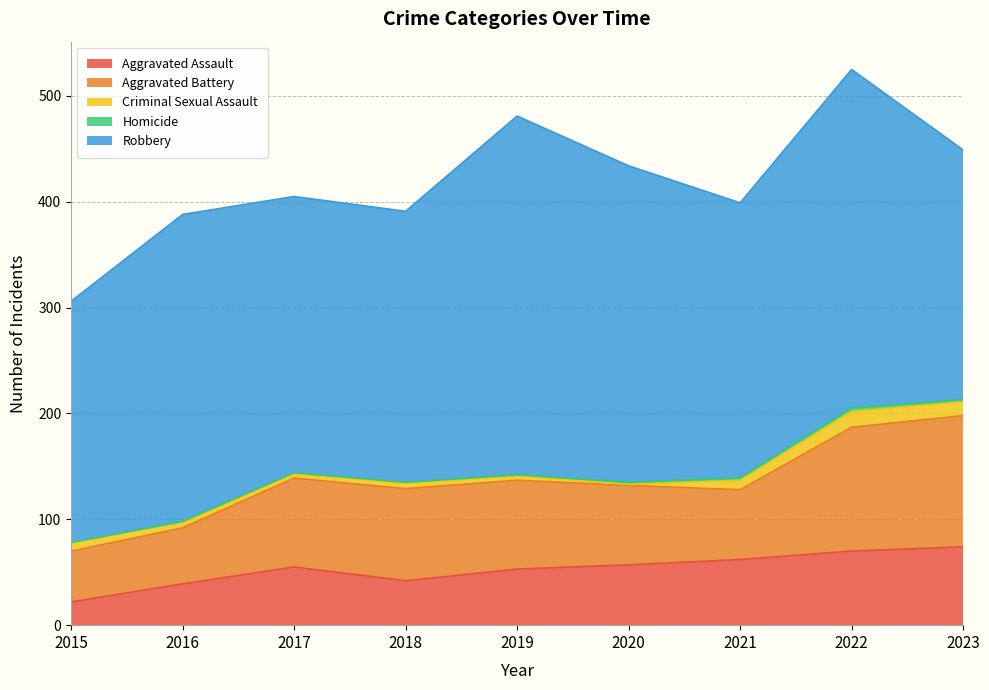

What is the sum of the Aggravated Battery values at 2017 and 2018?

171